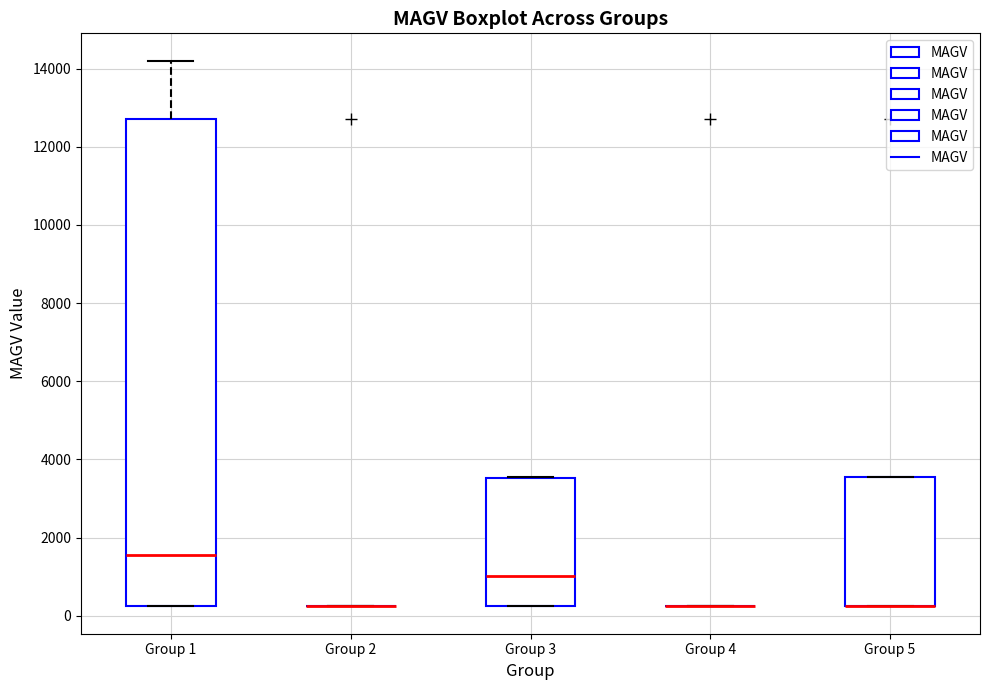

Reading left to right, transcribe this box plot: for each box, give where its median line is, the range the box spans, and where its two whiskers end, as read against the y-axis. The values are not printed on the chart, so give them approximately, as read against the axis.

Group 1: median 1600, box 200 to 12800, whiskers 200 to 14200
Group 2: box collapsed to a line at 200, whiskers 200 to 200
Group 3: median 1000, box 200 to 3600, whiskers 200 to 3600
Group 4: box collapsed to a line at 200, whiskers 200 to 200
Group 5: median 200 (drawn on the box's lower edge), box 200 to 3600, whiskers 200 to 3600